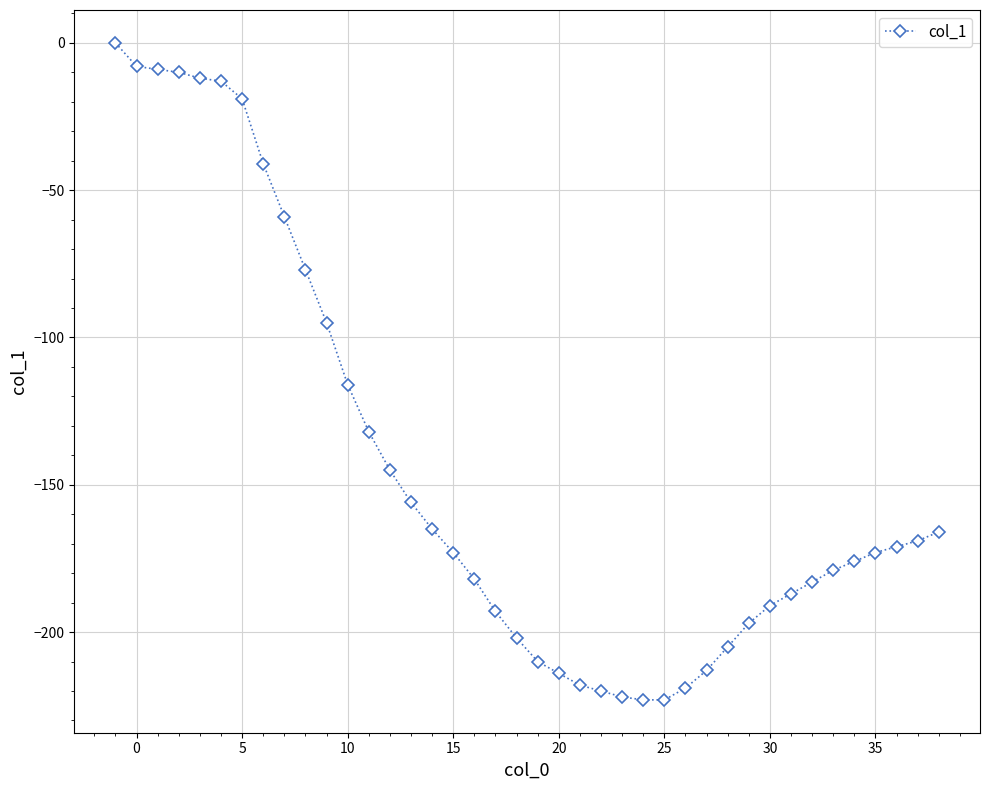

What is the sum of all values?

-5766